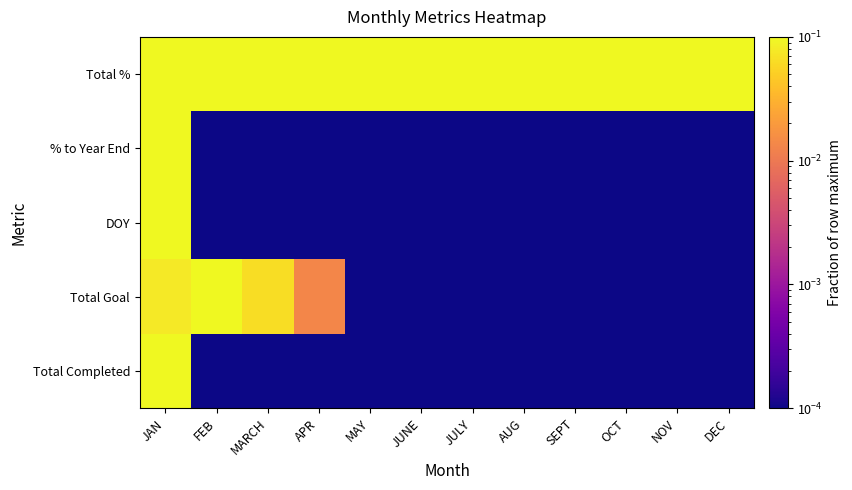

Reading left to right, what are all the values shown in this chart?

Total Completed: JAN=1.0	FEB=0.0	MARCH=0.0	APR=0.0	MAY=0.0	JUNE=0.0	JULY=0.0	AUG=0.0	SEPT=0.0	OCT=0.0	NOV=0.0	DEC=0.0
Total Goal: JAN=0.1	FEB=1.0	MARCH=0.1	APR=0.0	MAY=0.0	JUNE=0.0	JULY=0.0	AUG=0.0	SEPT=0.0	OCT=0.0	NOV=0.0	DEC=0.0
DOY: JAN=1.0	FEB=0.0	MARCH=0.0	APR=0.0	MAY=0.0	JUNE=0.0	JULY=0.0	AUG=0.0	SEPT=0.0	OCT=0.0	NOV=0.0	DEC=0.0
% to Year End: JAN=1.0	FEB=0.0	MARCH=0.0	APR=0.0	MAY=0.0	JUNE=0.0	JULY=0.0	AUG=0.0	SEPT=0.0	OCT=0.0	NOV=0.0	DEC=0.0
Total %: JAN=1.0	FEB=1.0	MARCH=1.0	APR=1.0	MAY=1.0	JUNE=1.0	JULY=1.0	AUG=1.0	SEPT=1.0	OCT=1.0	NOV=1.0	DEC=1.0